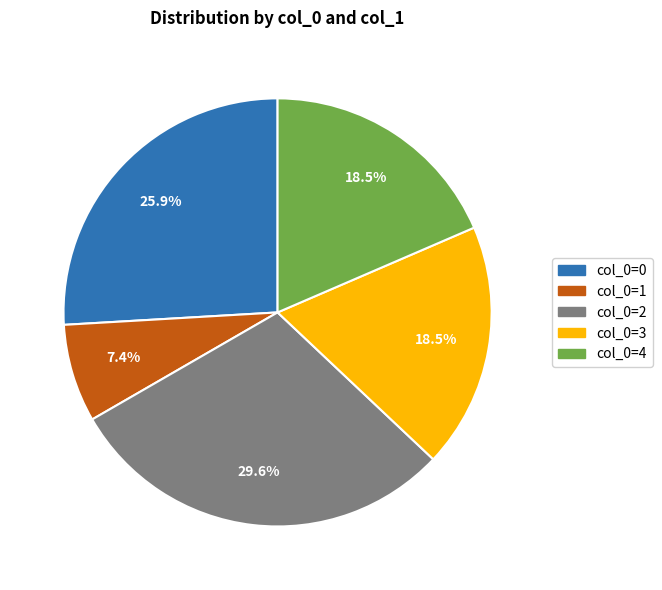

Is there any slice that represents more than half of the pie?

No